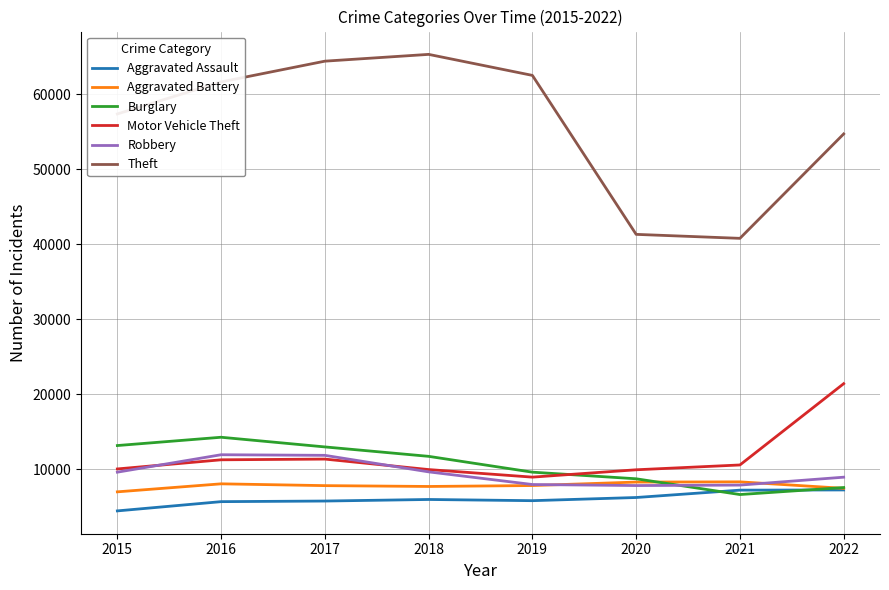

What are all the series names shown in the legend?

Aggravated Assault, Aggravated Battery, Burglary, Motor Vehicle Theft, Robbery, Theft